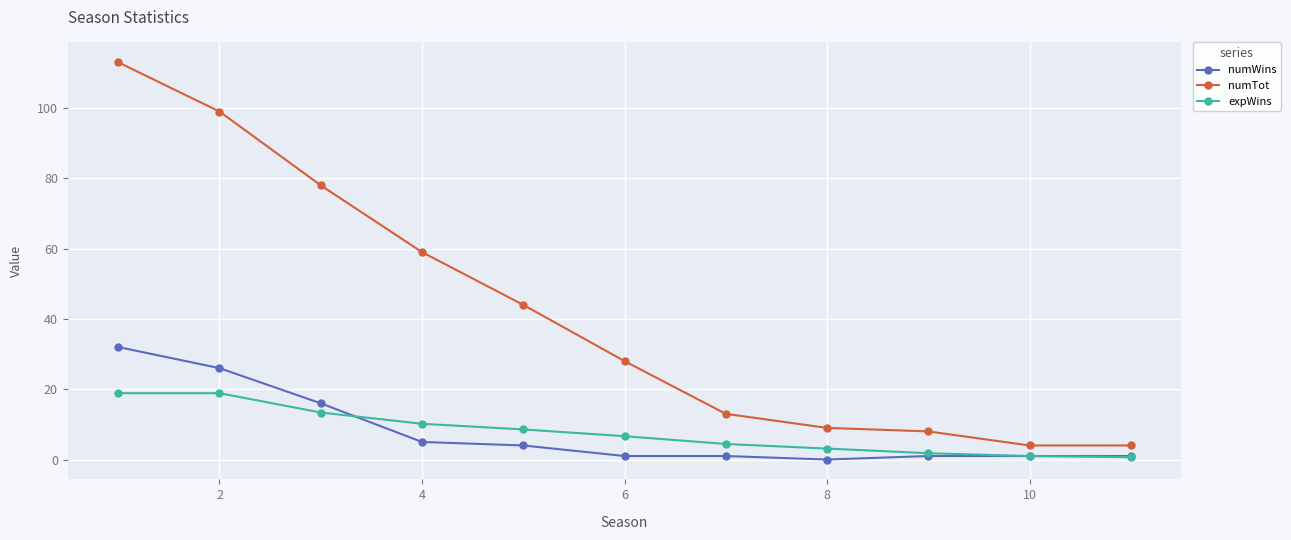

Which series has the largest total across all categories?

numTot